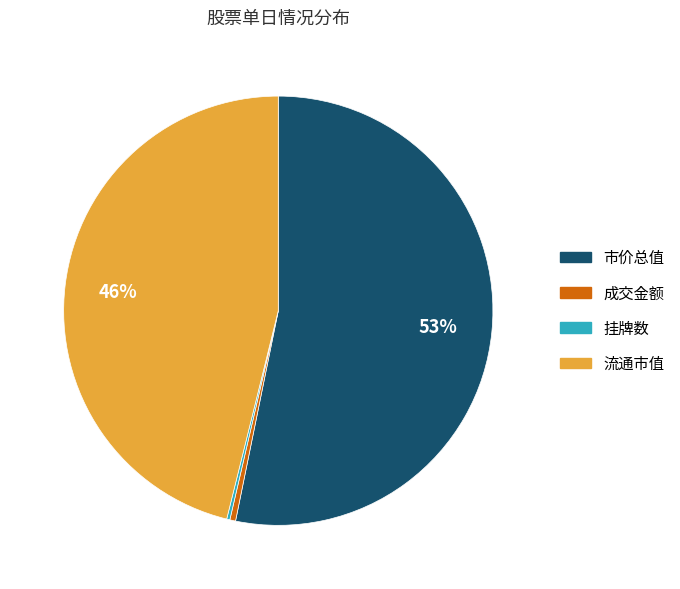

Do 成交金额 and 流通市值 together represent more than half of the pie?

No